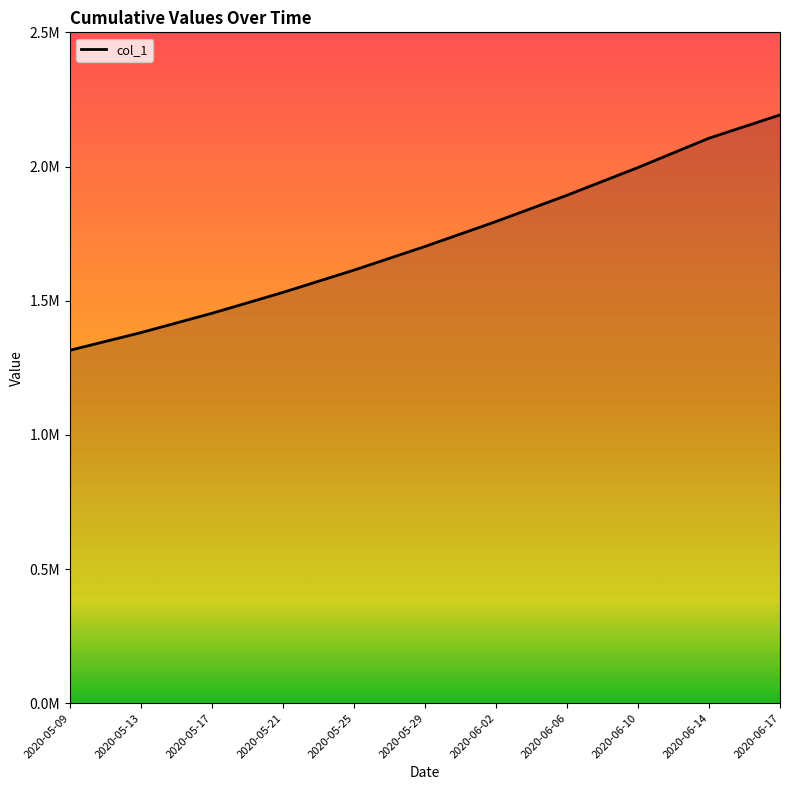

What is the change in value from 2020-05-13 to 2020-06-02?

+413889.8